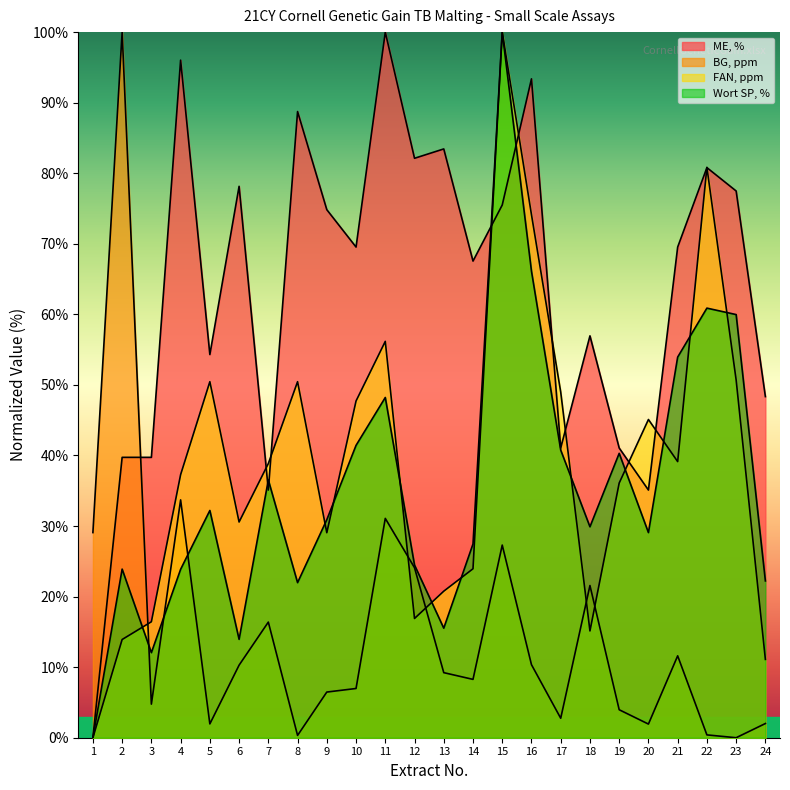

Which category has the lowest value in the Wort SP, % series?

1